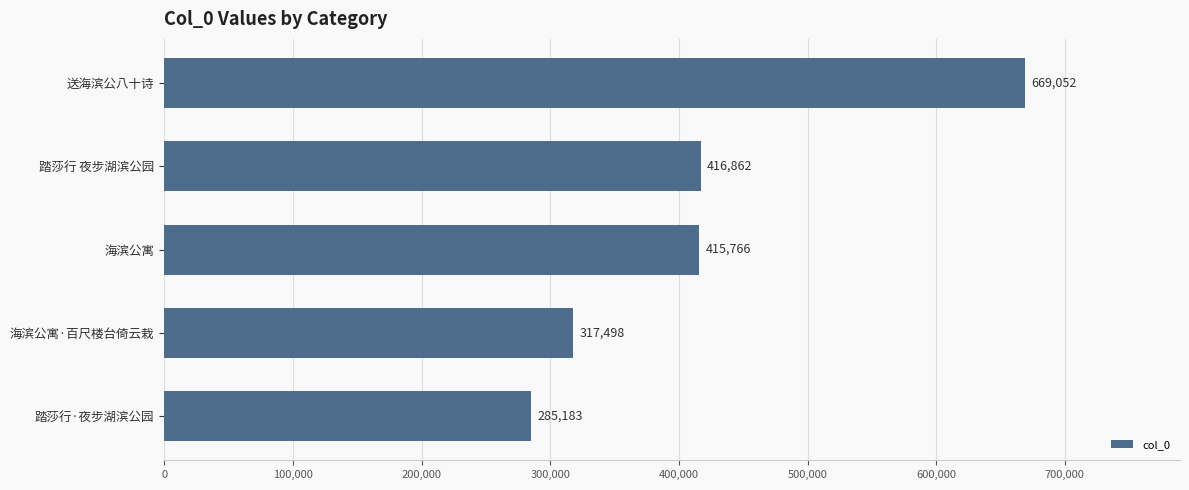

What is the change in value from 海滨公寓 to 踏莎行 夜步湖滨公园?

+1096